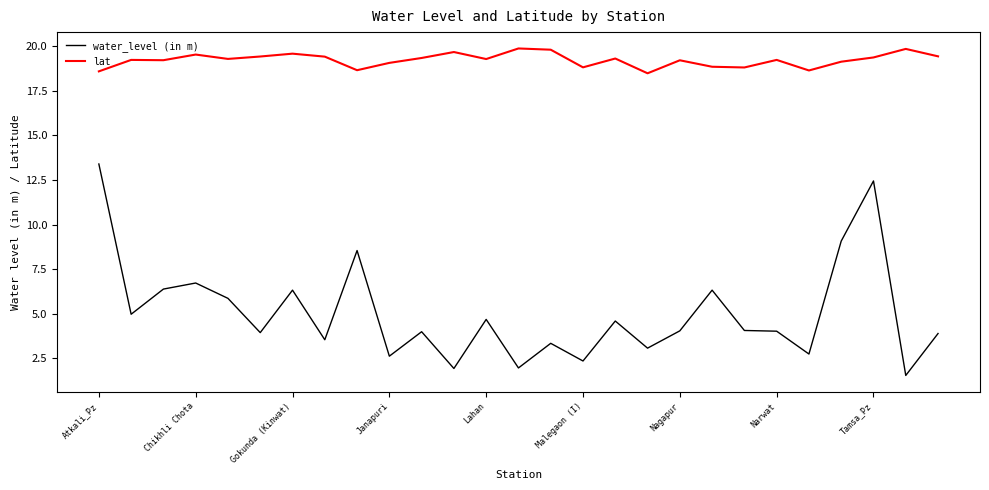

List the series in order of their overall mean, lowest first.

water_level (in m), lat